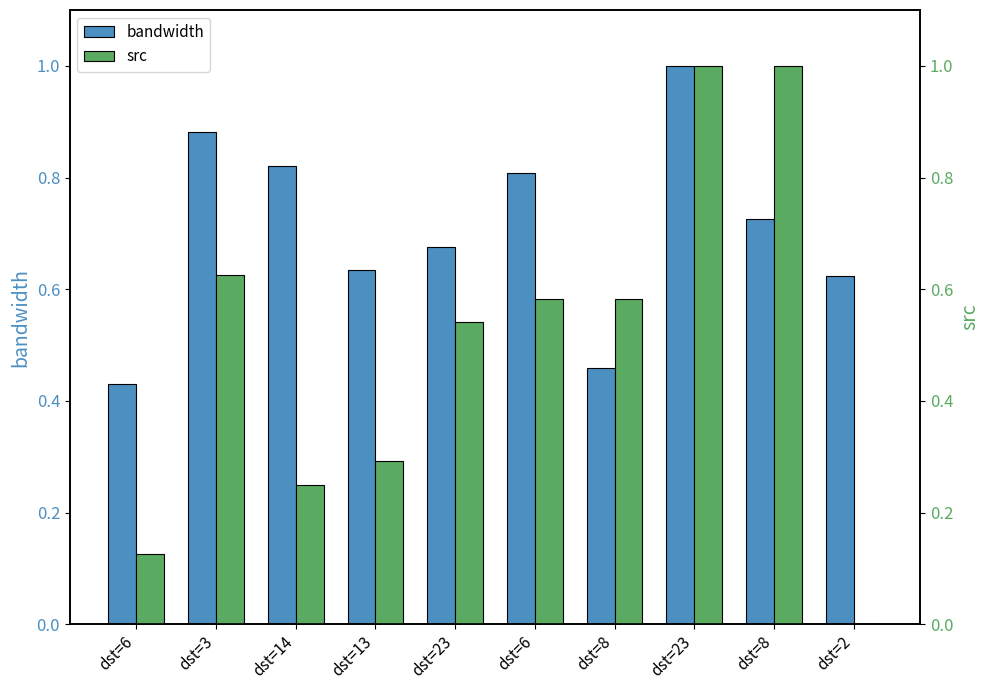

At which category does the chart reach its minimum across all series?

dst=2